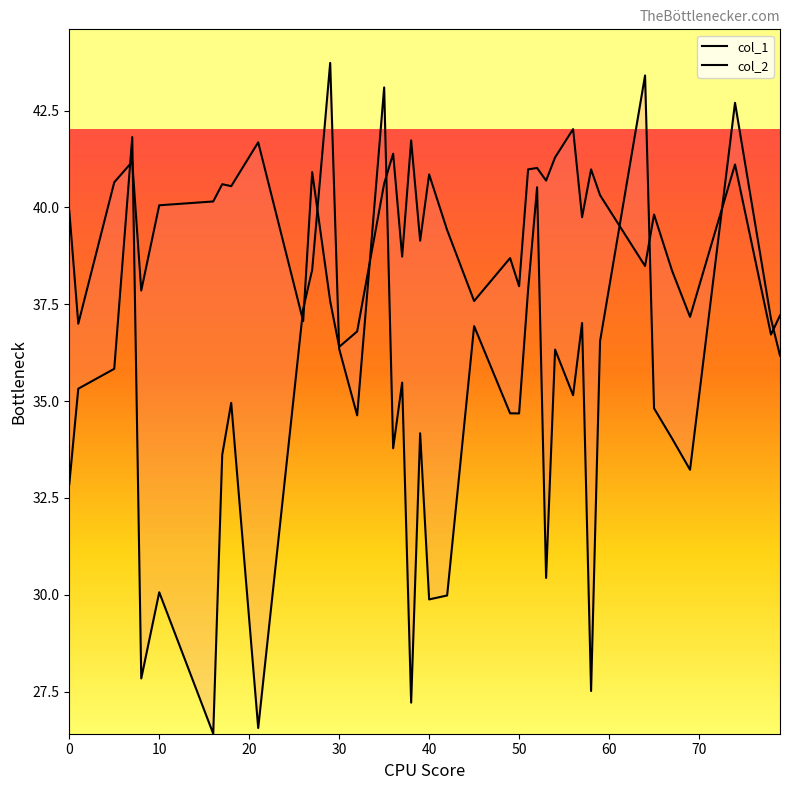

At which category does col_2 reach its first local peak?

30